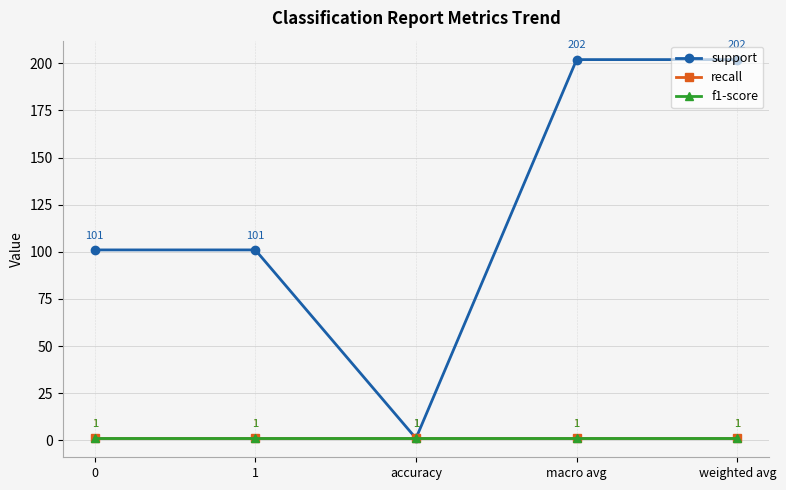

Between 1 and accuracy, which series saw the biggest shift?

support